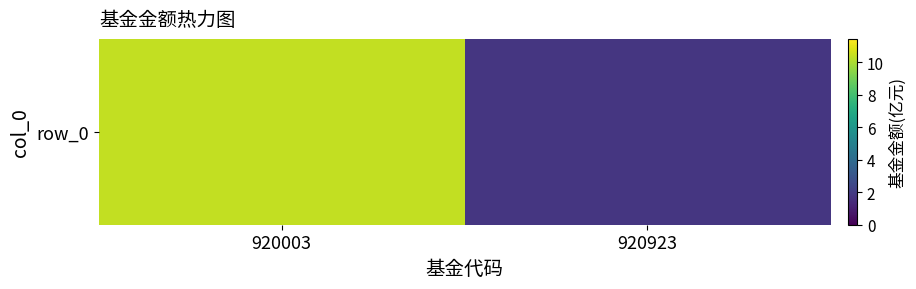

Is it true that the value at 920923 is 1.8?

True